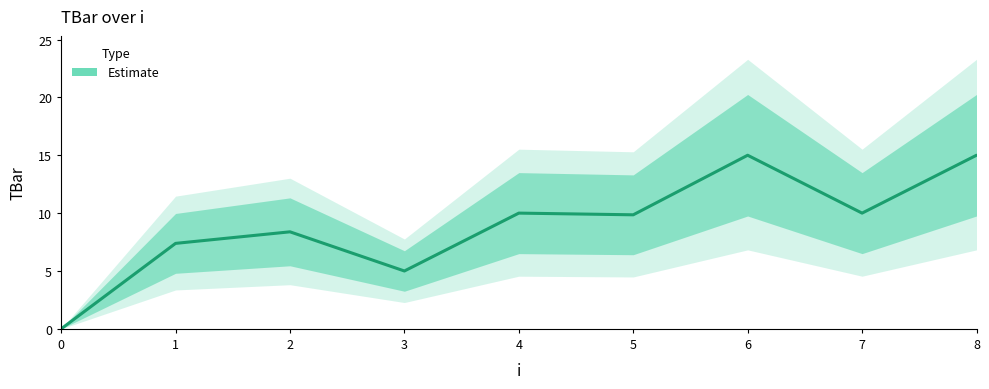

How many distinct data groups are displayed?

1